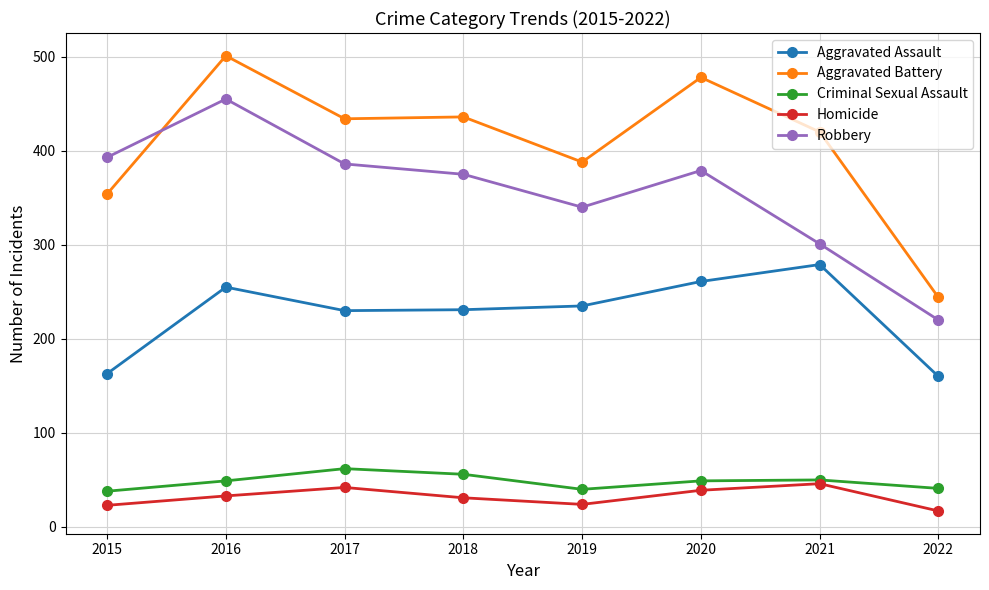

At which category does Criminal Sexual Assault reach its first local valley?

2019